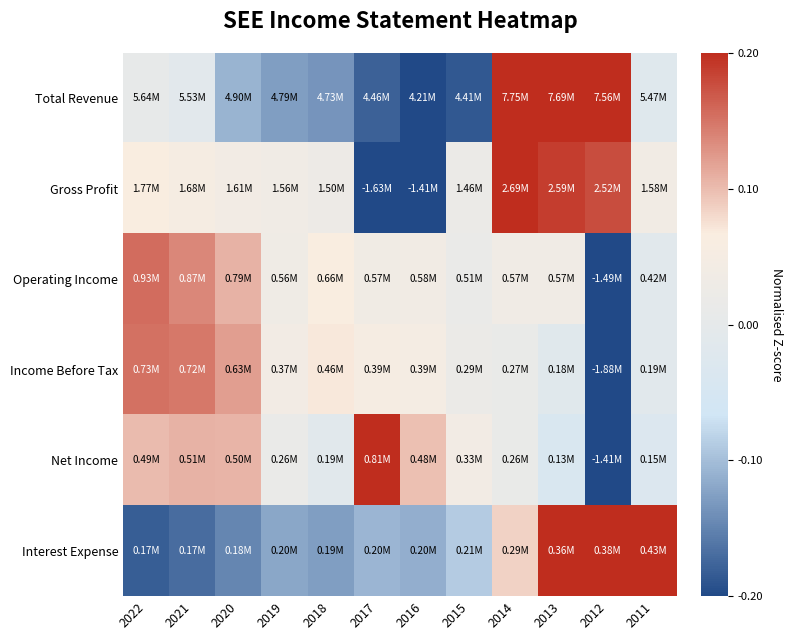

Reading right to left, transcribe all the data shown in this chart.

Total Revenue: 2011=-0.0	2012=0.3	2013=0.3	2014=0.3	2015=-0.2	2016=-0.2	2017=-0.2	2018=-0.1	2019=-0.1	2020=-0.1	2021=-0.0	2022=0.0
Gross Profit: 2011=0.0	2012=0.2	2013=0.2	2014=0.2	2015=0.0	2016=-0.4	2017=-0.4	2018=0.0	2019=0.0	2020=0.0	2021=0.1	2022=0.1
Operating Income: 2011=-0.0	2012=-0.6	2013=0.0	2014=0.0	2015=0.0	2016=0.0	2017=0.0	2018=0.1	2019=0.0	2020=0.1	2021=0.1	2022=0.2
Income Before Tax: 2011=-0.0	2012=-0.6	2013=-0.0	2014=0.0	2015=0.0	2016=0.0	2017=0.1	2018=0.1	2019=0.0	2020=0.1	2021=0.1	2022=0.2
Net Income: 2011=-0.0	2012=-0.6	2013=-0.0	2014=0.0	2015=0.0	2016=0.1	2017=0.2	2018=-0.0	2019=0.0	2020=0.1	2021=0.1	2022=0.1
Interest Expense: 2011=0.4	2012=0.3	2013=0.3	2014=0.1	2015=-0.1	2016=-0.1	2017=-0.1	2018=-0.1	2019=-0.1	2020=-0.1	2021=-0.2	2022=-0.2